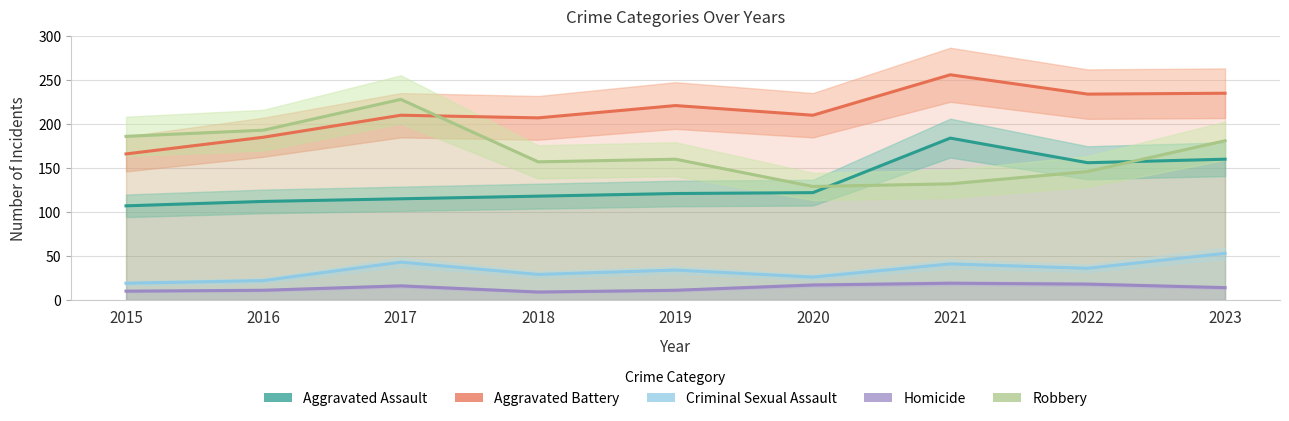

Is it true that Criminal Sexual Assault equals 26 at 2020?

True